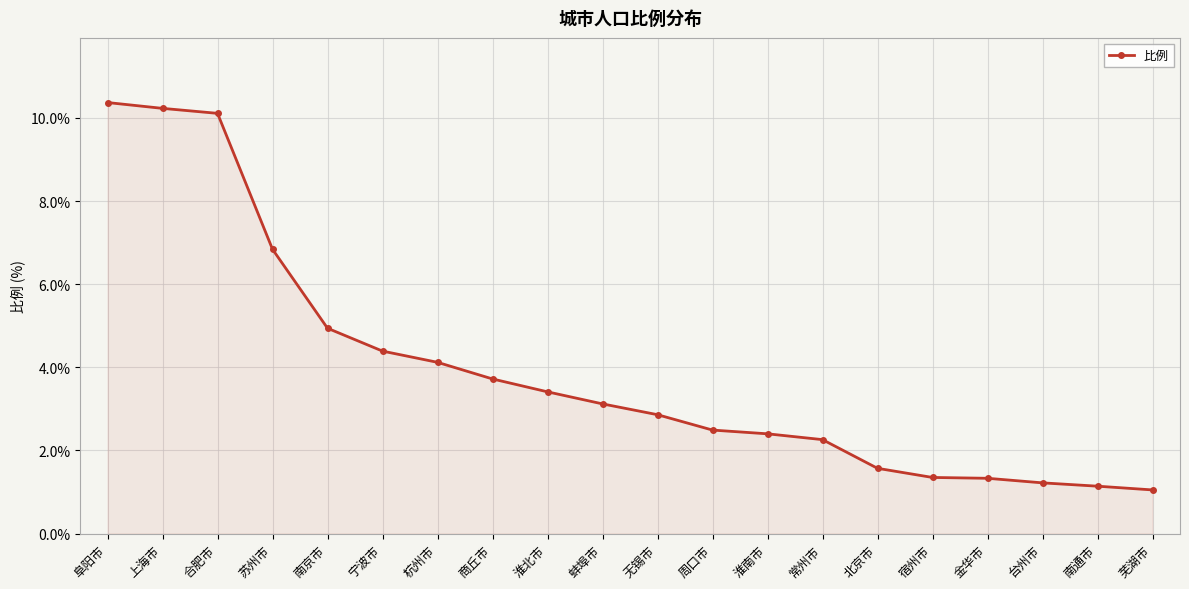

Between 杭州市 and 淮北市, which is larger?

杭州市